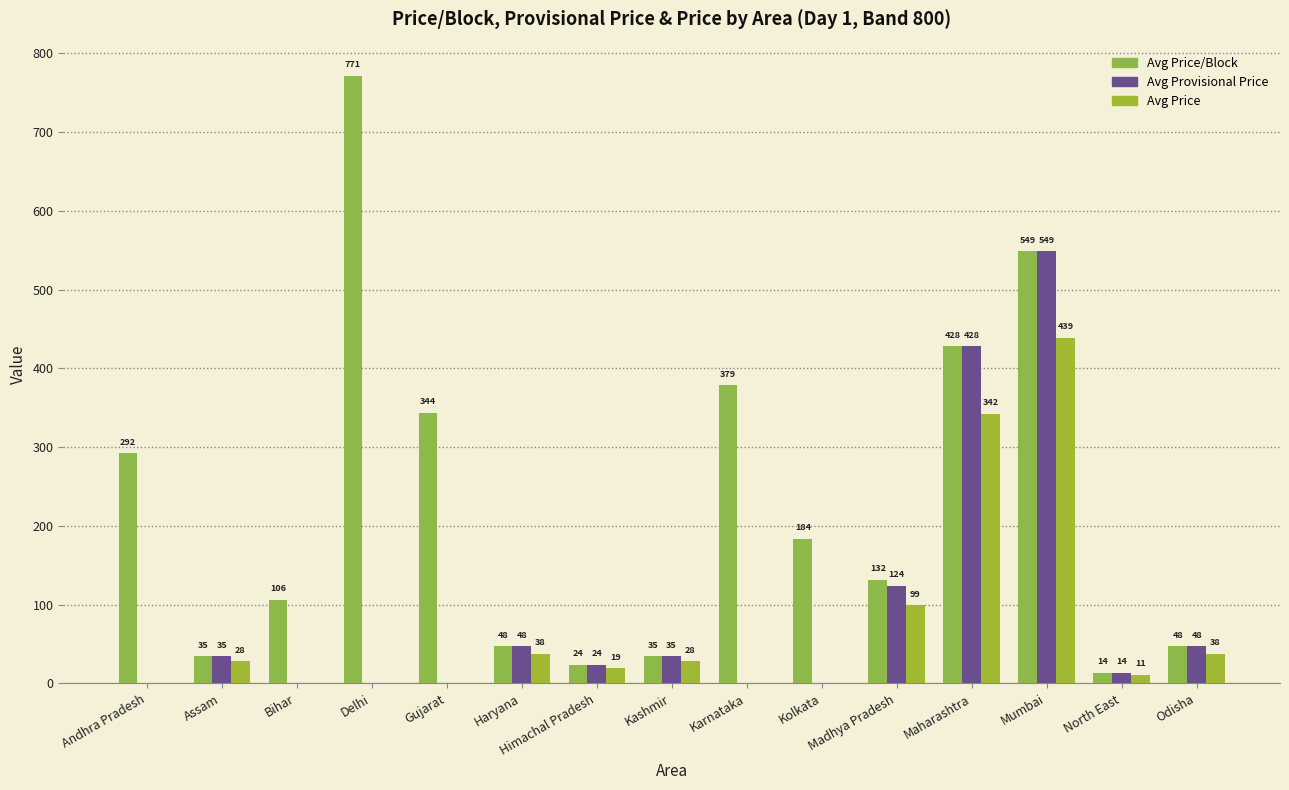

What is the spread (max minus min) of values at Madhya Pradesh?

32.4